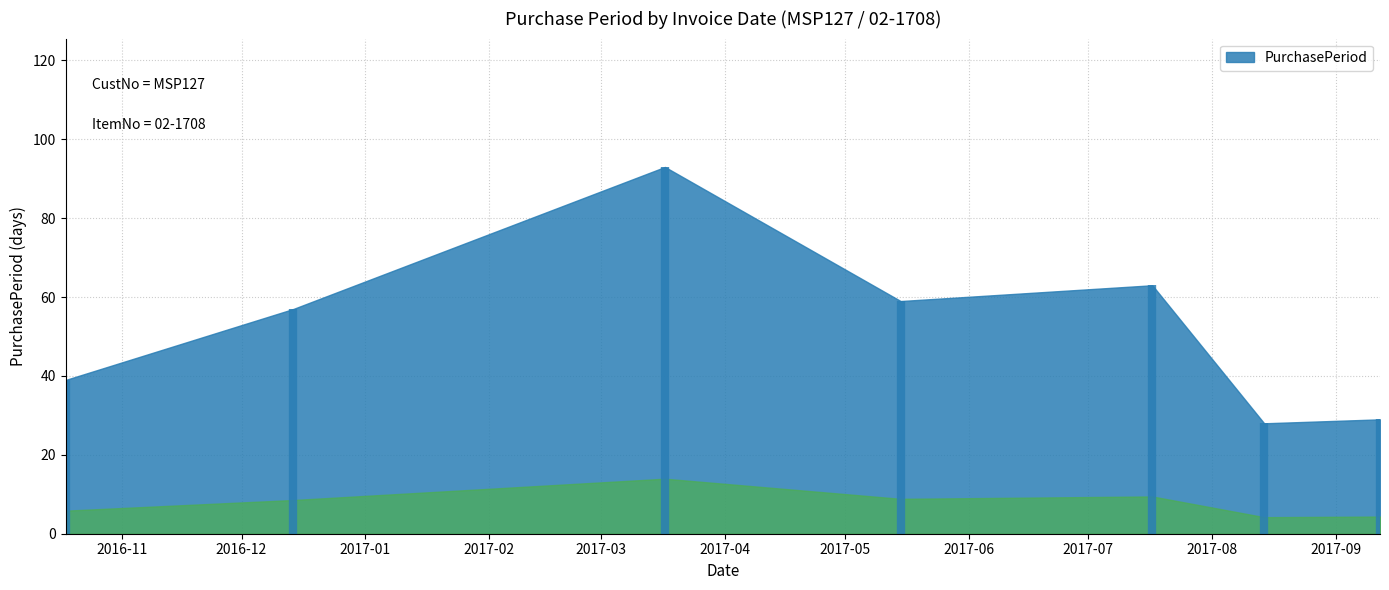

Where does the data first go above 57?

2017-03-17